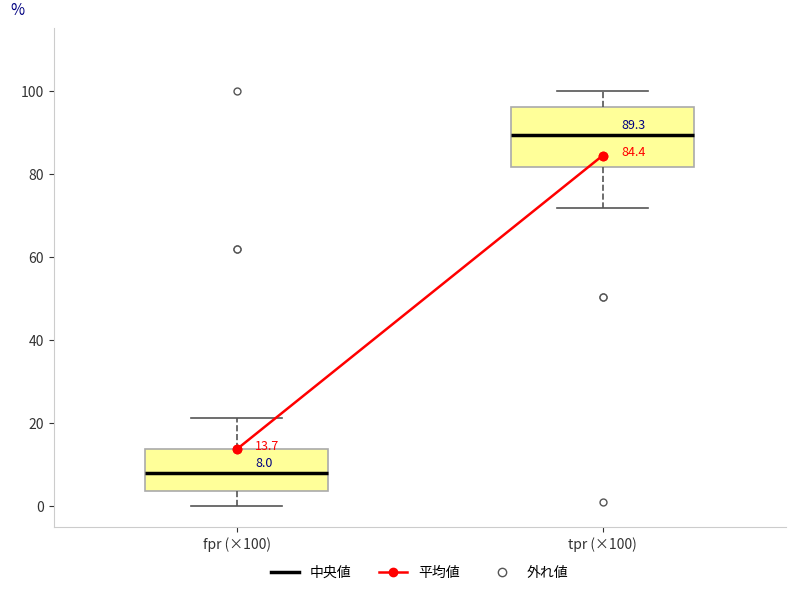

Comparing the boxes themselves (not the whiskers), which one is the tallest?

tpr (×100)